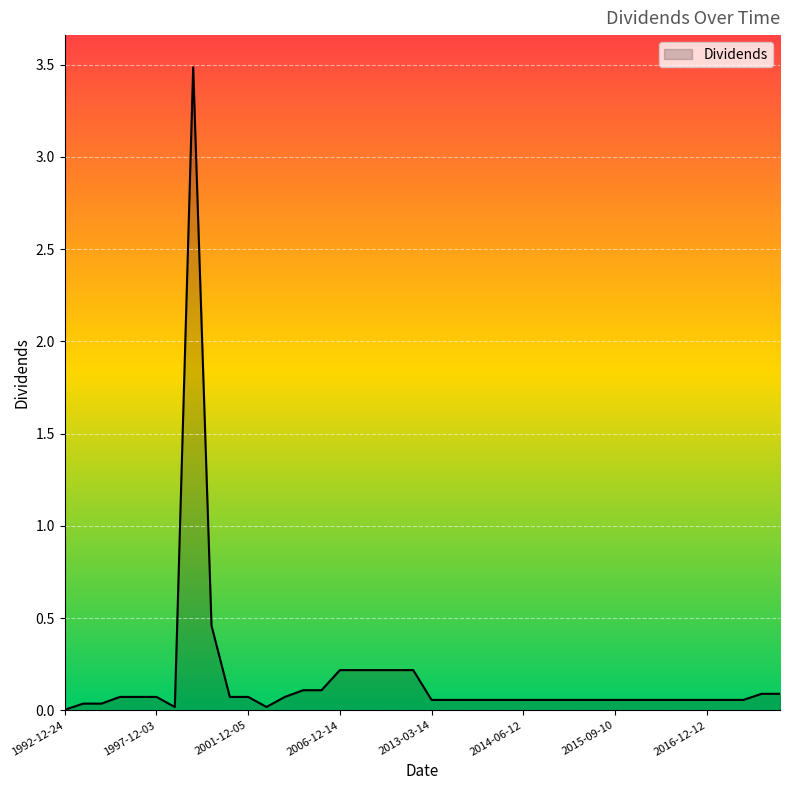

How many lines are shown in the chart?

1